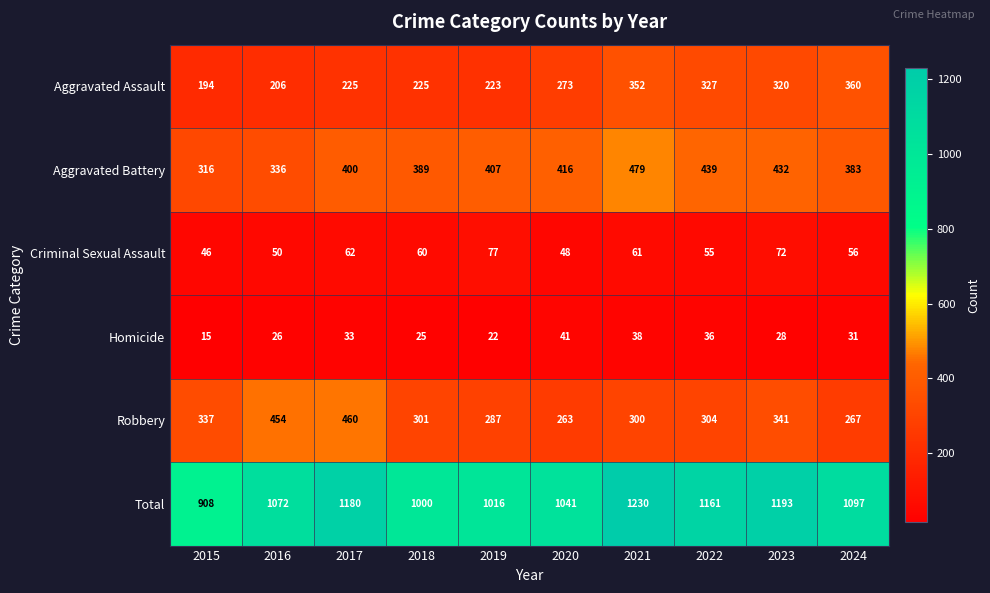

Between 2017 and 2019, which series saw the biggest shift?

Robbery